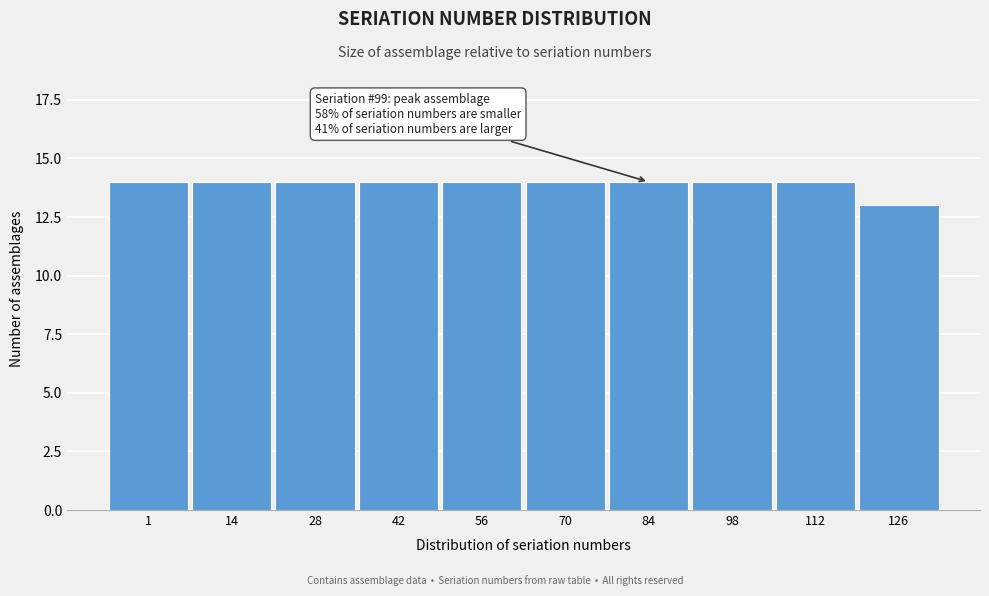

Reading left to right, list all the values displayed in this chart.

1=14	14=14	28=14	42=14	56=14	70=14	84=14	98=14	112=14	126=13